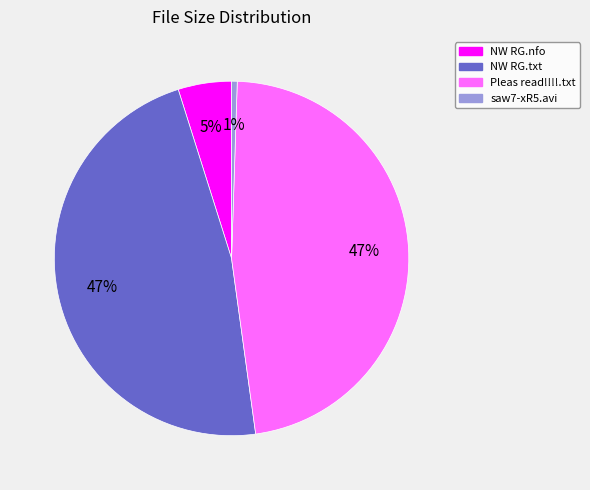

To the nearest percent, what is the difference between the saw7-xR5.avi and NW RG.nfo slice percentages?

4%